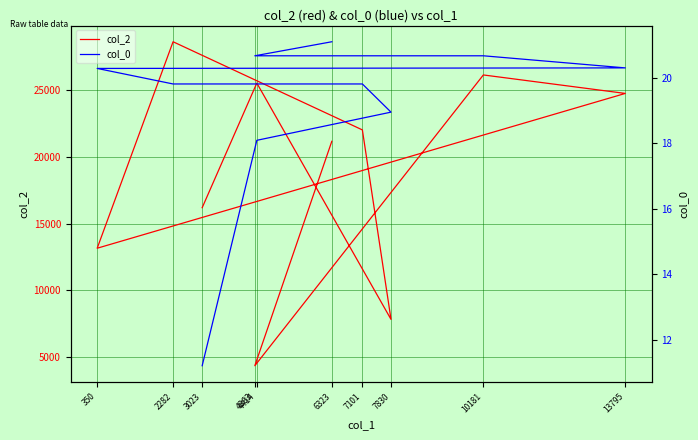

What is the average value of the col_2 series?

18961.3